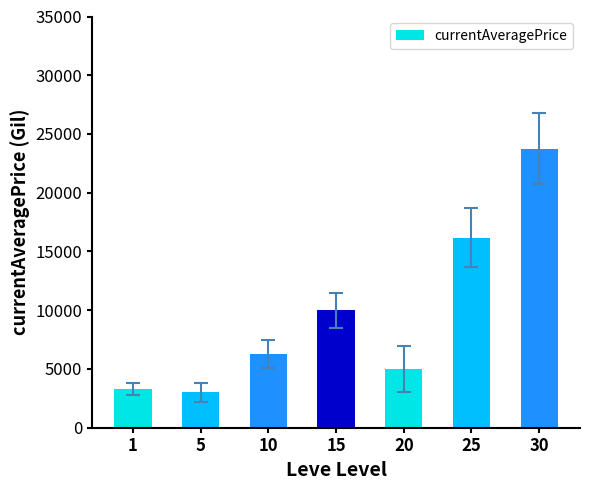

What is the approximate value at 30?

23750